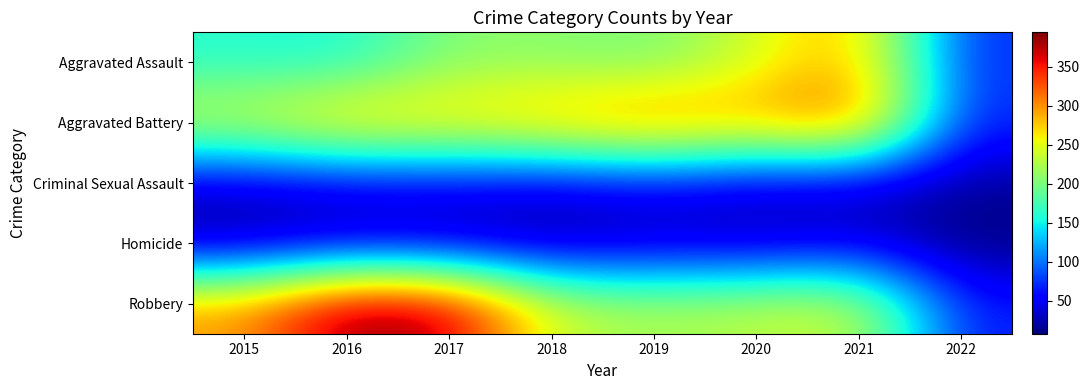

Reading left to right, list all the values displayed in this chart.

Aggravated Assault: 2015=160	2016=154	2017=207	2018=206	2019=197	2020=242	2021=292	2022=70
Aggravated Battery: 2015=246	2016=288	2017=277	2018=297	2019=321	2020=294	2021=335	2022=68
Criminal Sexual Assault: 2015=34	2016=43	2017=47	2018=40	2019=51	2020=35	2021=33	2022=17
Homicide: 2015=17	2016=29	2017=24	2018=15	2019=27	2020=24	2021=37	2022=8
Robbery: 2015=297	2016=394	2017=381	2018=237	2019=224	2020=233	2021=243	2022=64